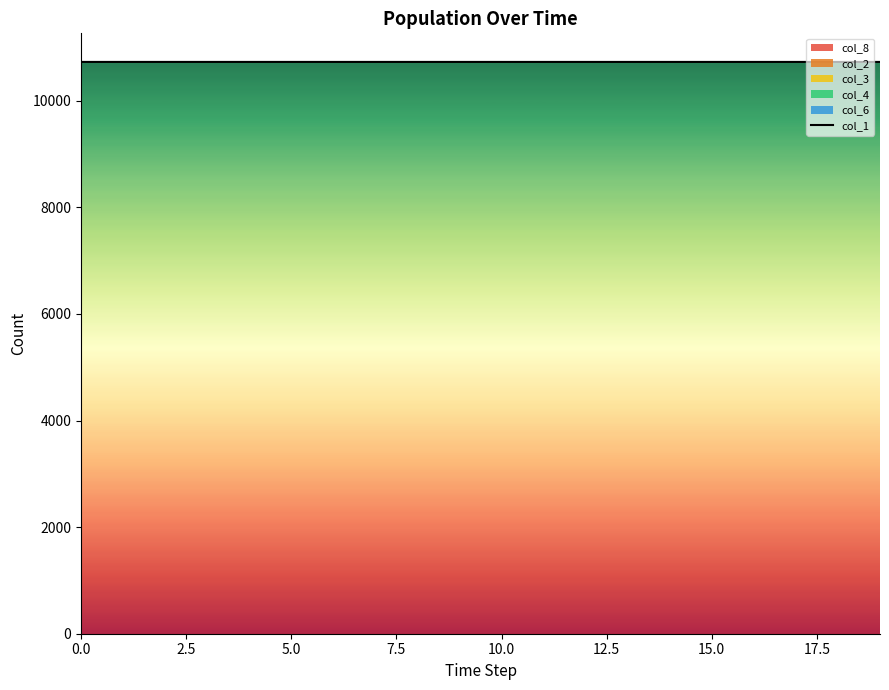

Between 13 and 2.5, which is larger?

2.5